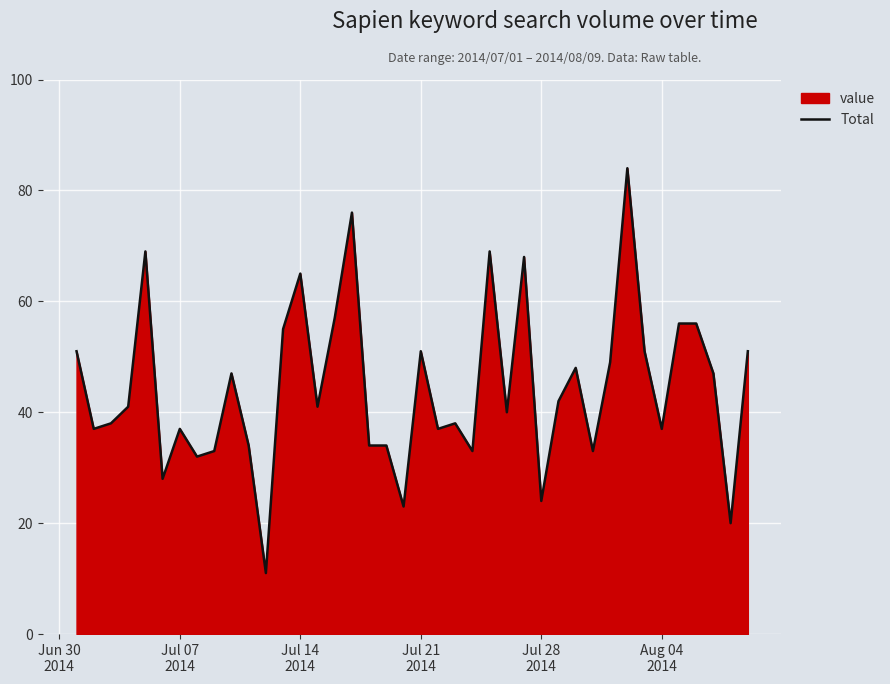

What is the minimum value shown in the chart?

11